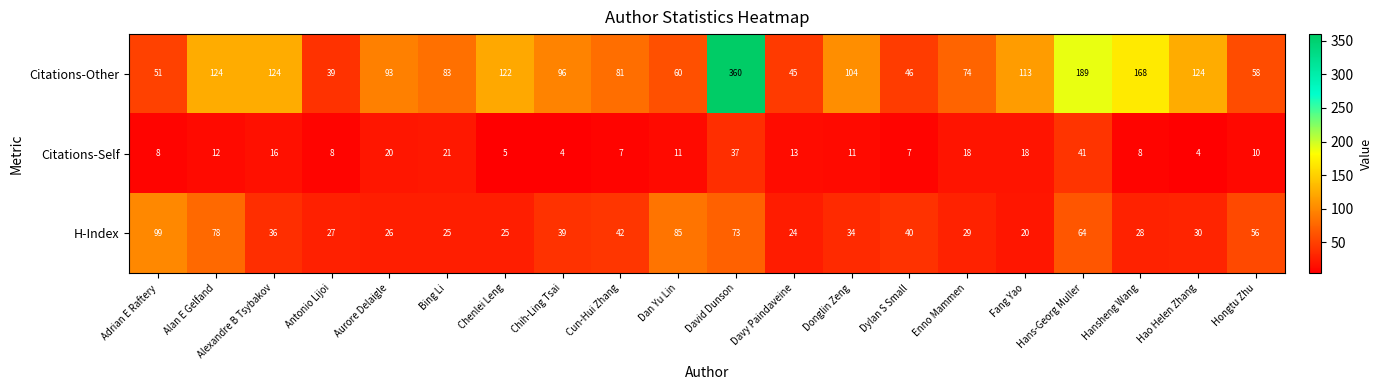

What is the spread (max minus min) of values at David Dunson?

323